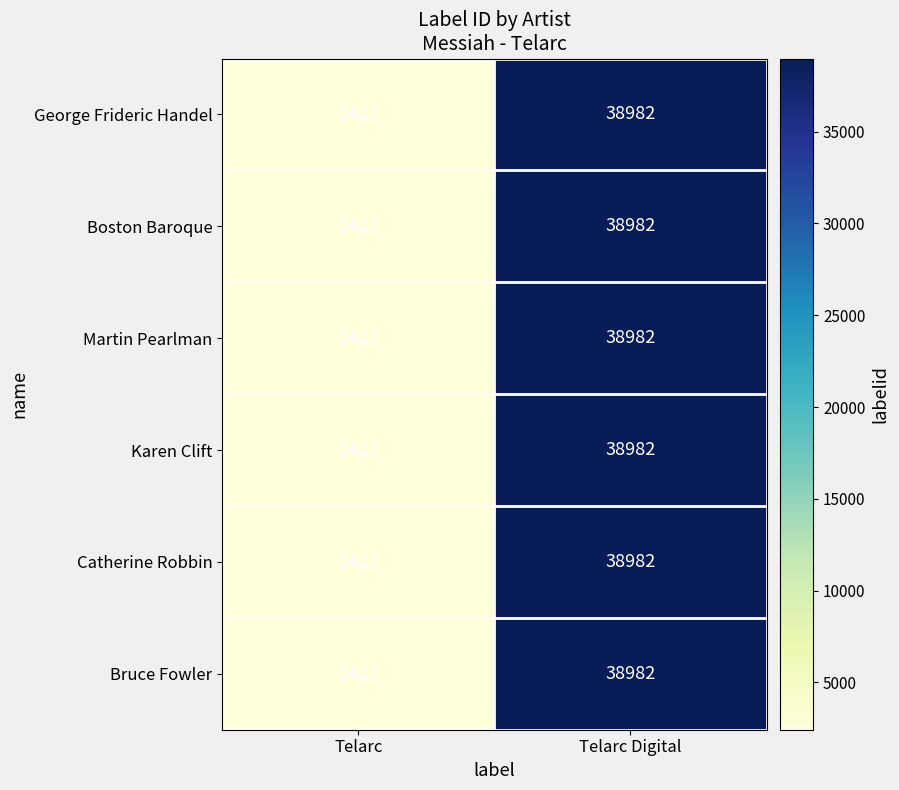

Rank the categories by Martin Pearlman value from highest to lowest.

Telarc Digital, Telarc